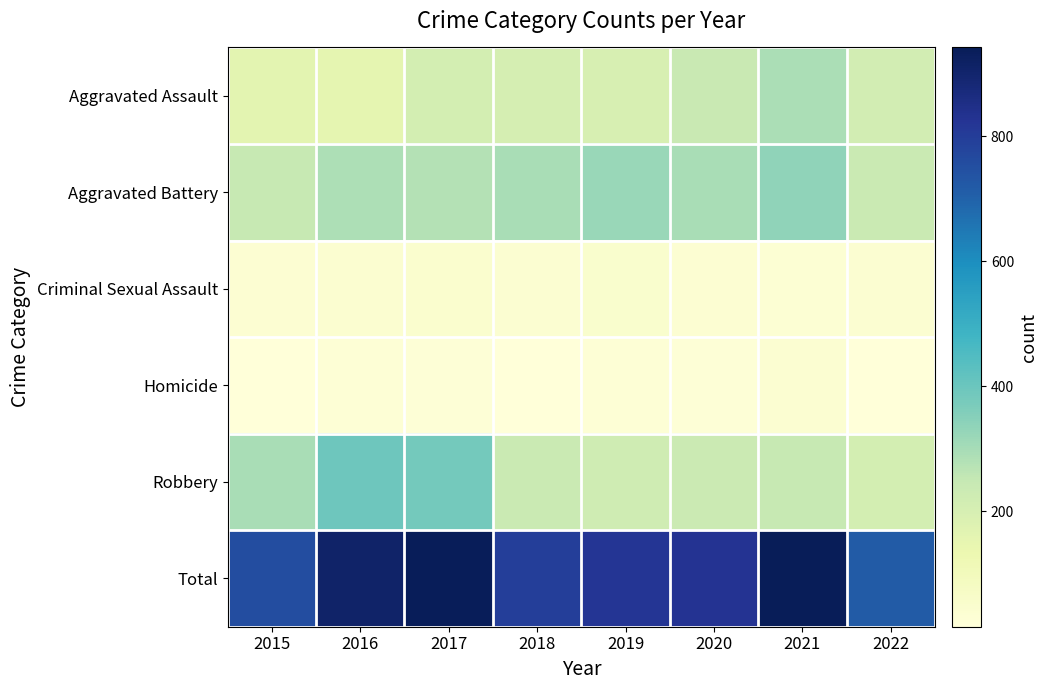

Reading right to left, extract all data points from this chart.

Aggravated Assault: 2022=213	2021=292	2020=242	2019=197	2018=206	2017=207	2016=154	2015=160
Aggravated Battery: 2022=237	2021=336	2020=294	2019=321	2018=297	2017=277	2016=288	2015=246
Criminal Sexual Assault: 2022=37	2021=33	2020=36	2019=51	2018=40	2017=47	2016=43	2015=34
Homicide: 2022=18	2021=37	2020=24	2019=27	2018=15	2017=24	2016=29	2015=17
Robbery: 2022=210	2021=244	2020=233	2019=224	2018=237	2017=381	2016=394	2015=297
Total: 2022=715	2021=942	2020=829	2019=820	2018=795	2017=936	2016=908	2015=754